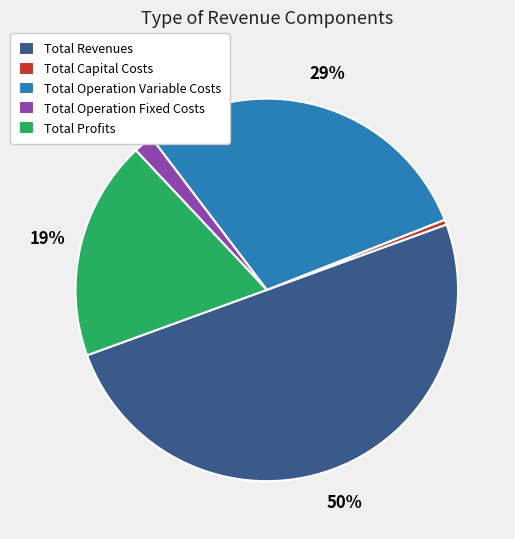

To the nearest percent, what percentage of the pie is Total Operation Fixed Costs?

2%